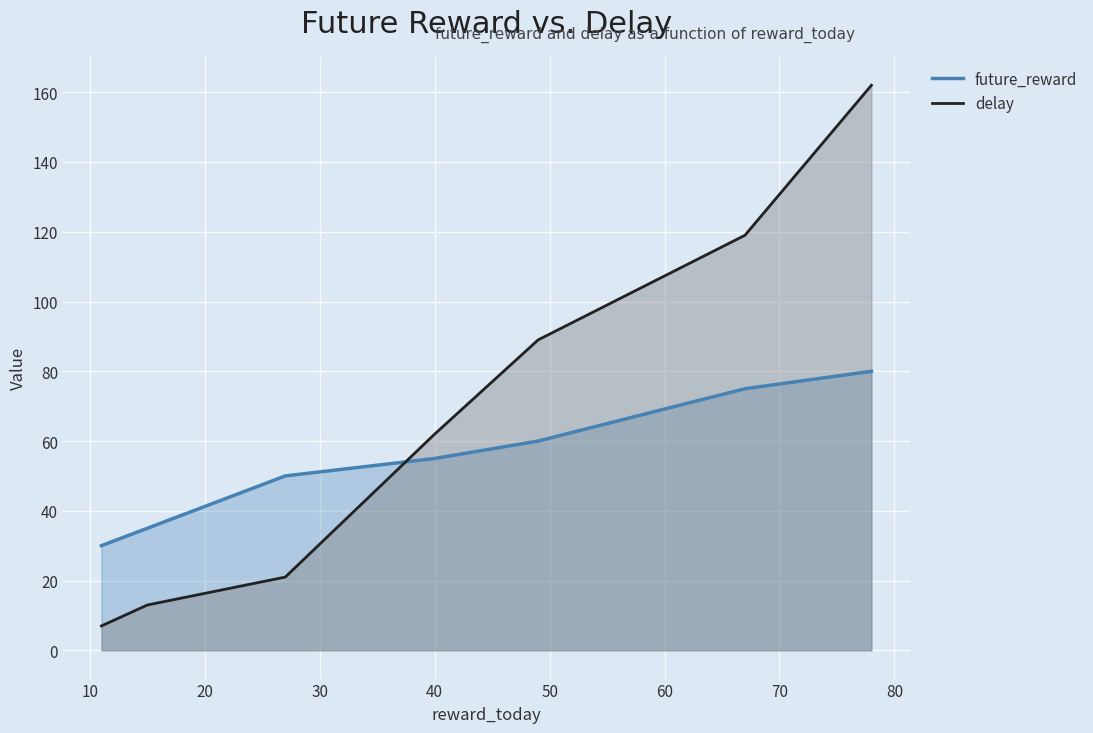

Which series ends up on top after the final intersection of future_reward and delay?

delay